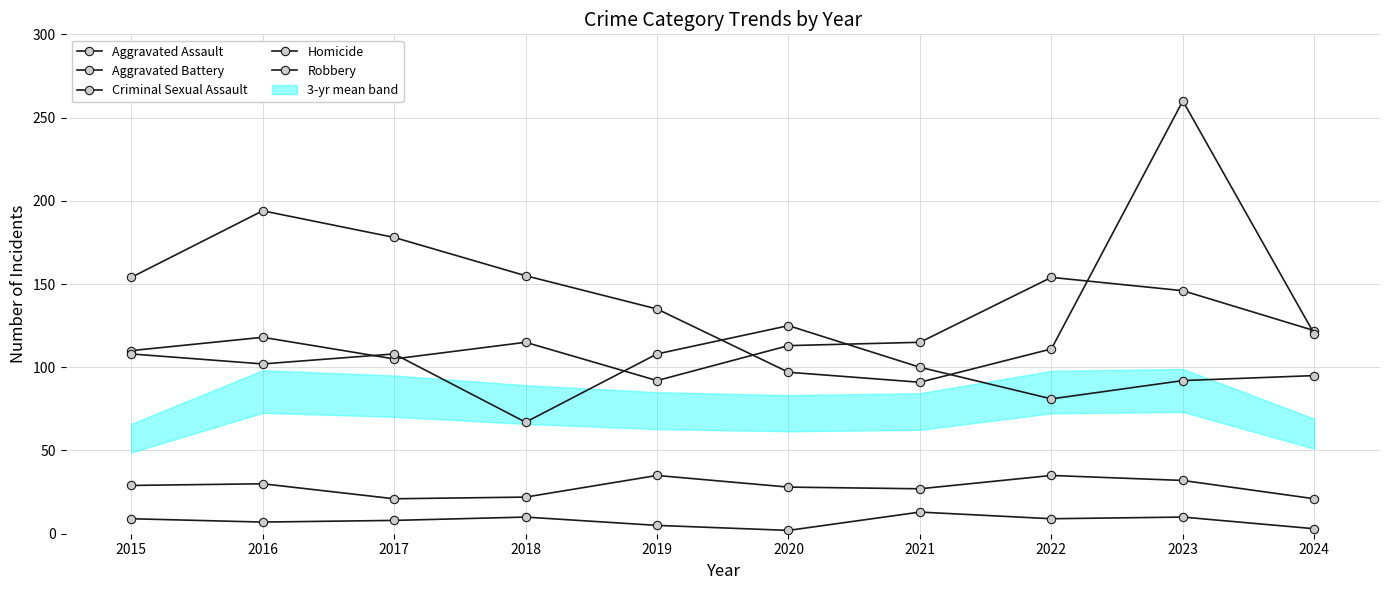

Reading left to right, list all the values displayed in this chart.

Aggravated Assault: 110	118	105	115	92	113	115	154	146	122
Aggravated Battery: 108	102	108	67	108	125	100	81	92	95
Criminal Sexual Assault: 29	30	21	22	35	28	27	35	32	21
Homicide: 9	7	8	10	5	2	13	9	10	3
Robbery: 154	194	178	155	135	97	91	111	260	120